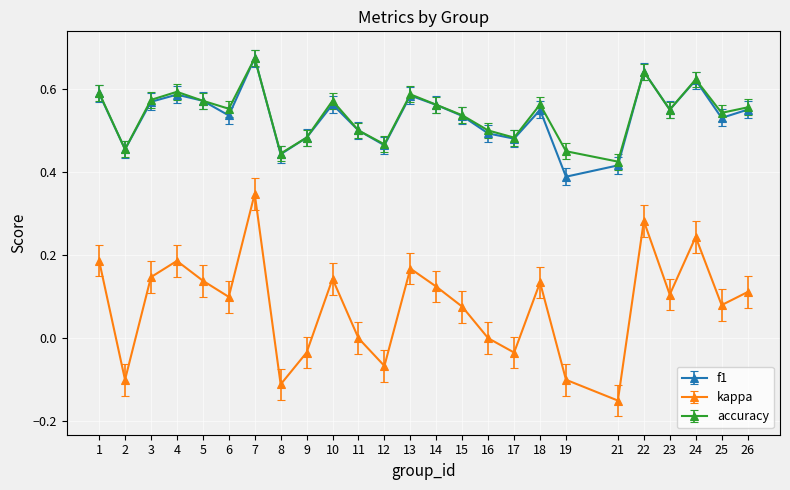

In f1, how many points are lower than both neighbors (excluding endpoints)?

8